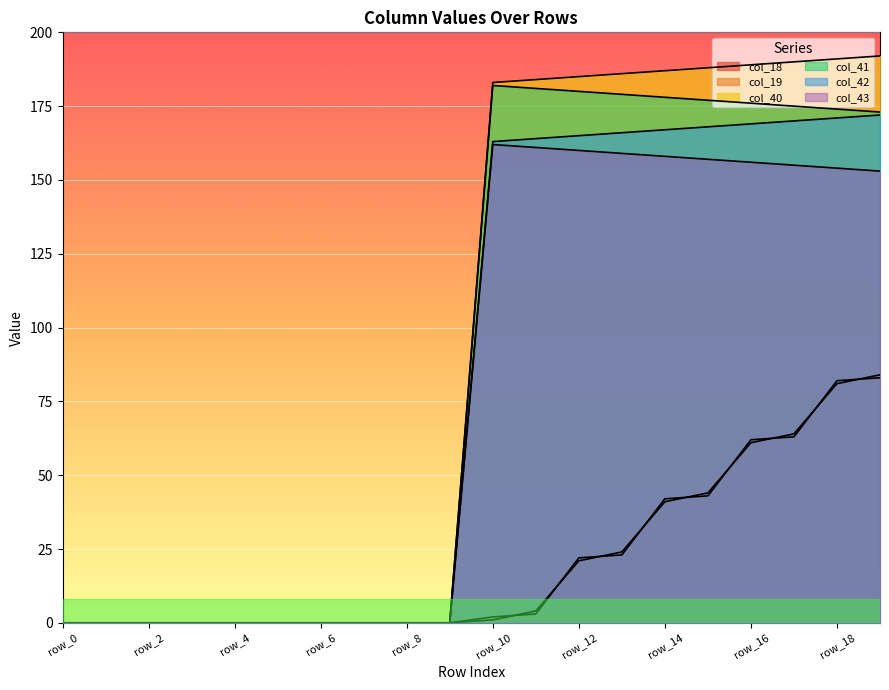

True or false: col_43 and col_42 cross at least once.

False